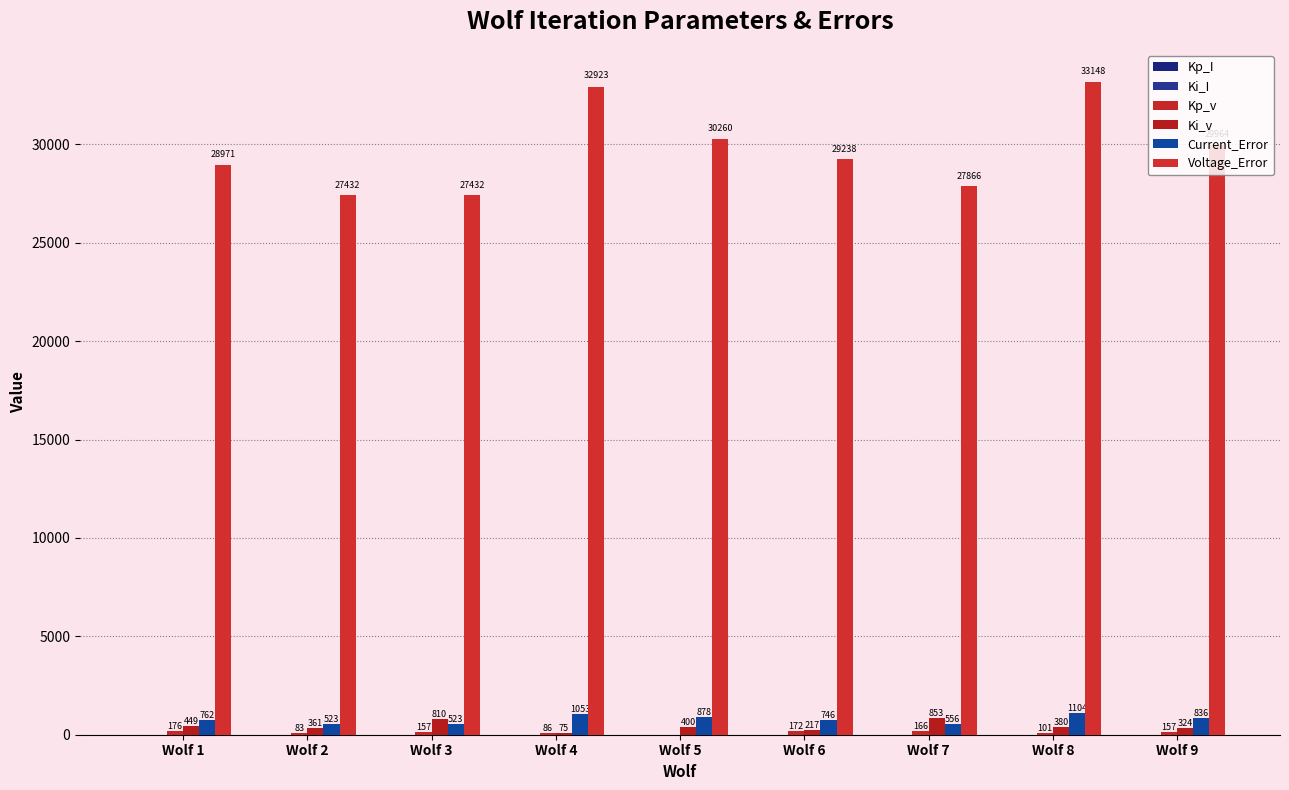

How many distinct data groups are displayed?

6